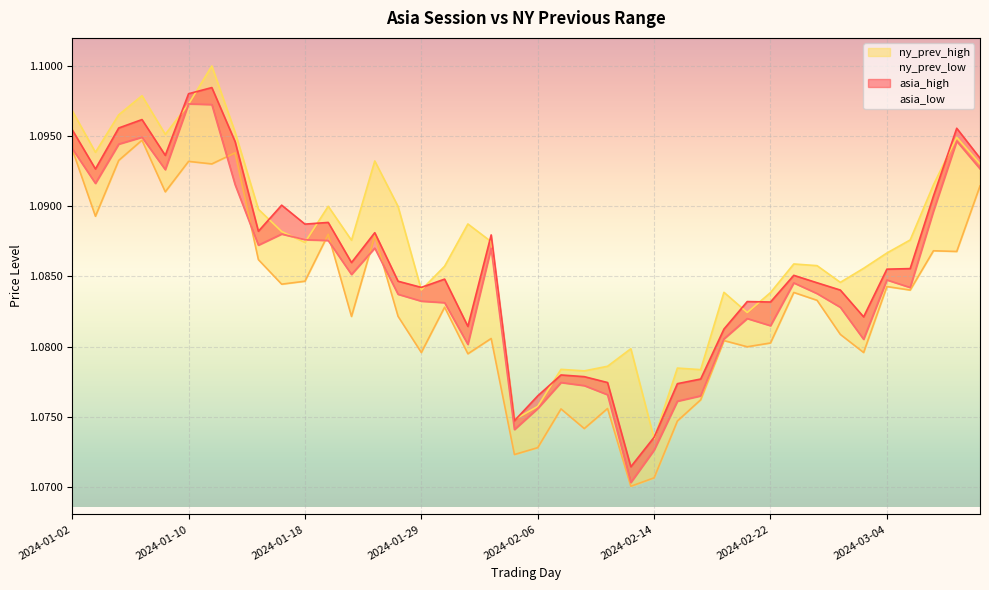

The value of asia_high at 2024-01-15 is 1.6. True or false?

False